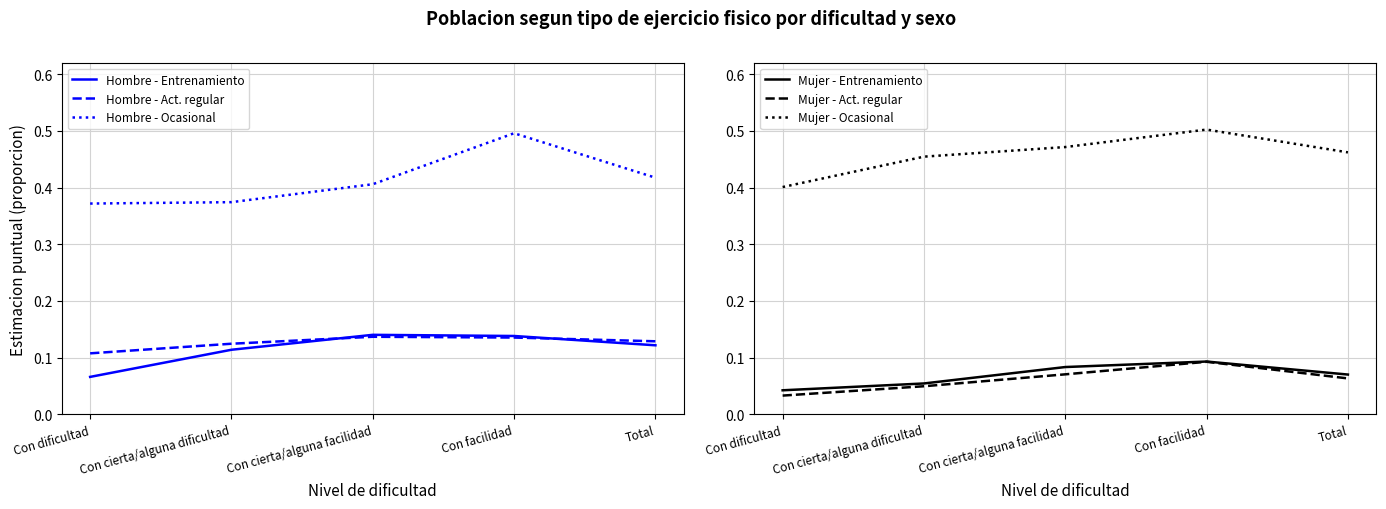

The value of Hombre - Entrenamiento at Total is 0.1. True or false?

True